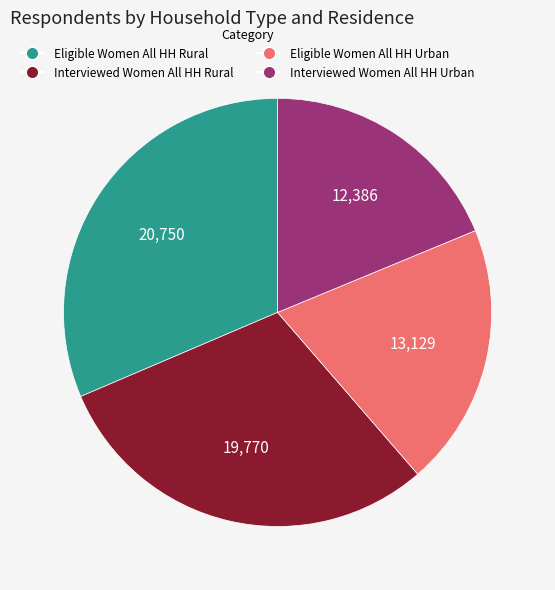

Is the sum of Eligible Women All HH Rural and Interviewed Women All HH Rural greater than half?

Yes